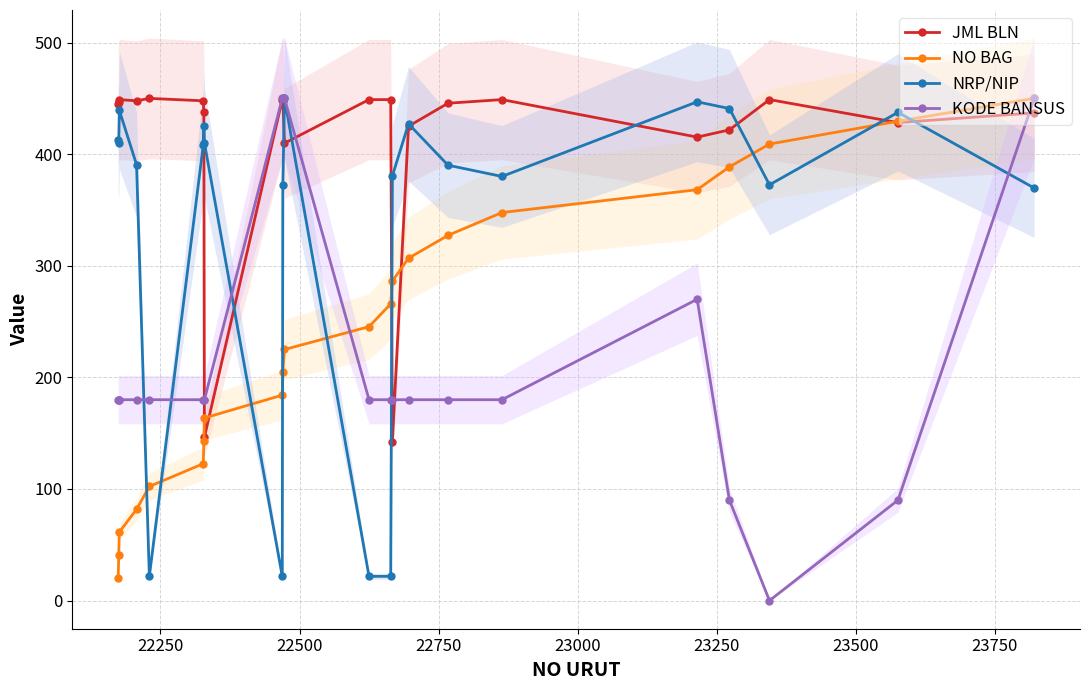

True or false: JML BLN has more than 2 interior local peaks.

True